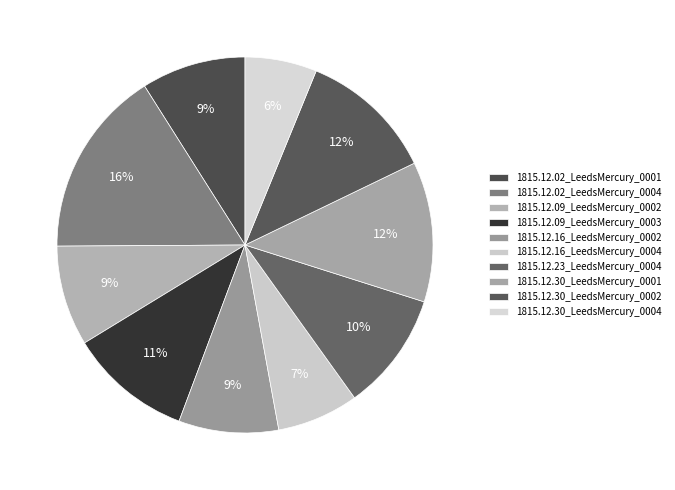

Between 1815.12.16_LeedsMercury_0002 and 1815.12.16_LeedsMercury_0004, which is larger?

1815.12.16_LeedsMercury_0002